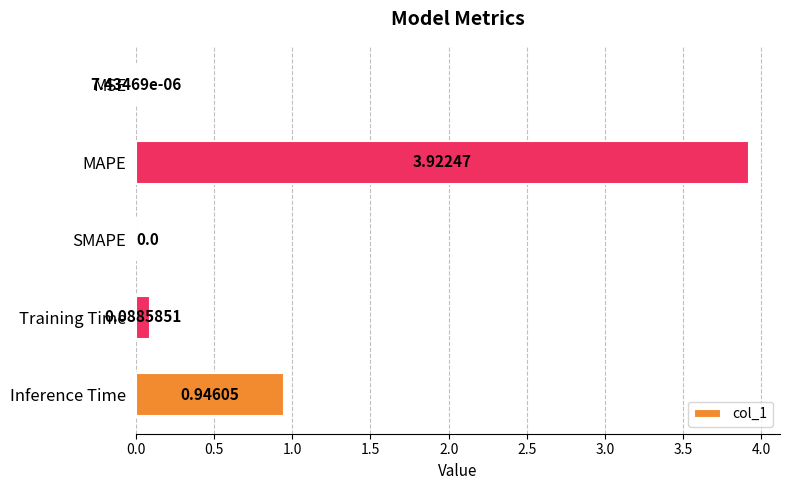

Which label corresponds to the largest value in the chart?

MAPE